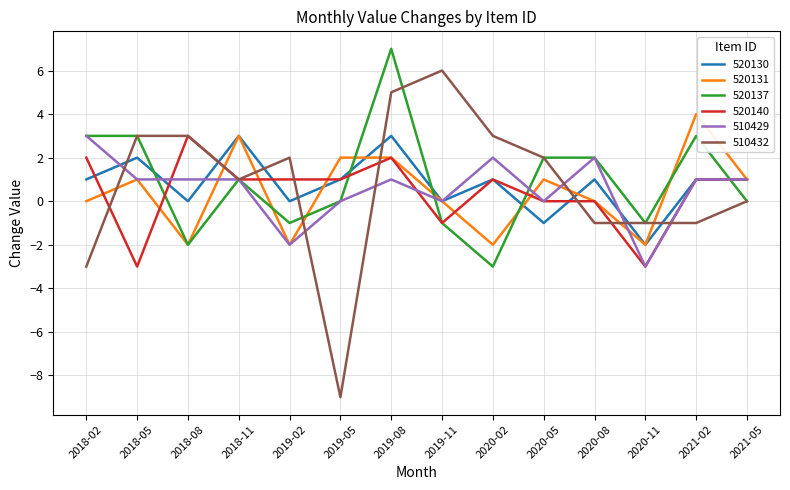

Which series has the largest range (max minus min)?

510432